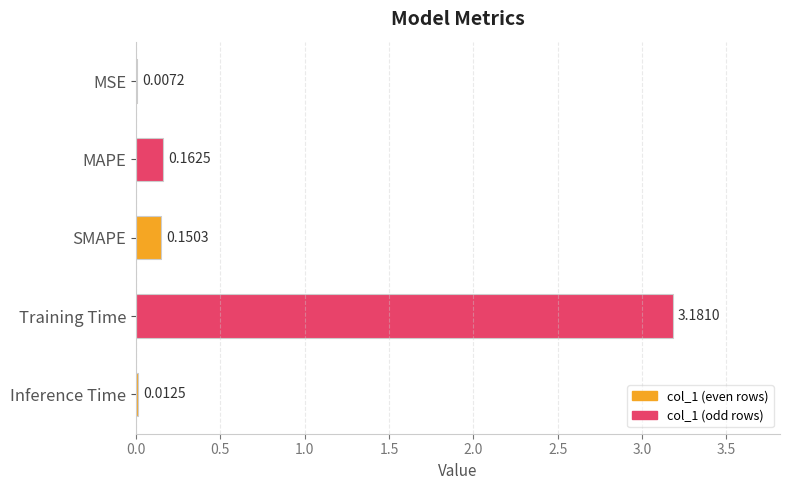

At which label is the value closest to 1?

MAPE